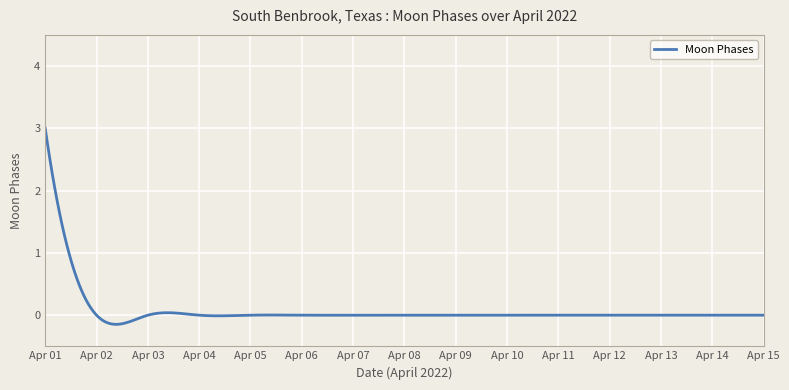

Does the chart have visible grid lines?

Yes